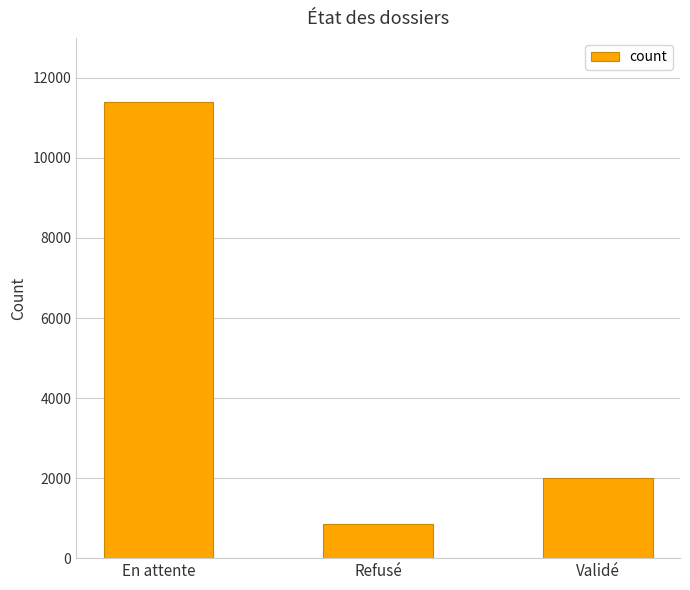

Between Validé and En attente, which is larger?

En attente